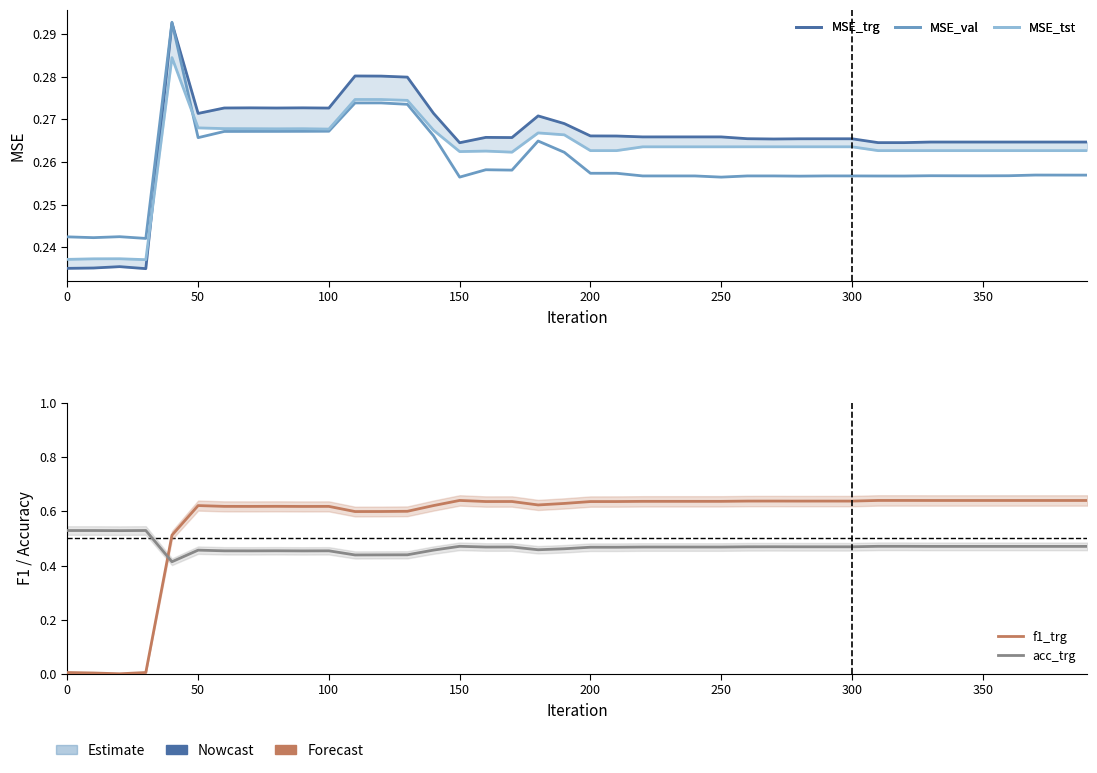

What is the value of the MSE_tst point at the 18th from the left?

0.3